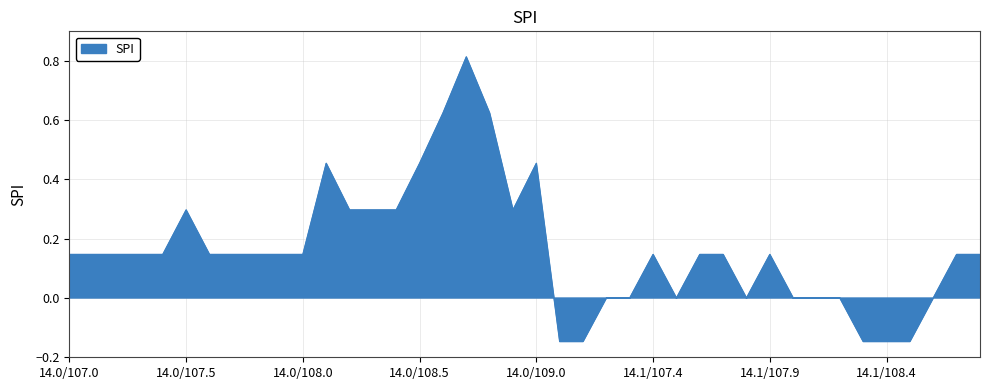

Does the chart display data point markers on the line(s)?

No